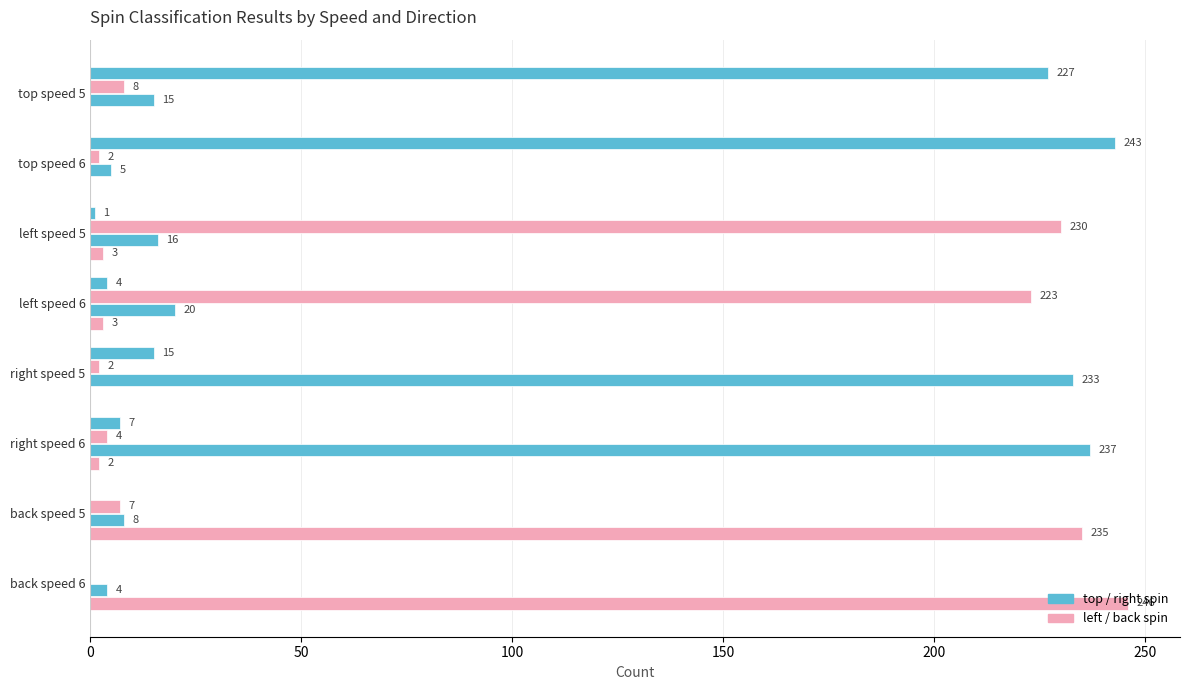

How many distinct data groups are displayed?

4